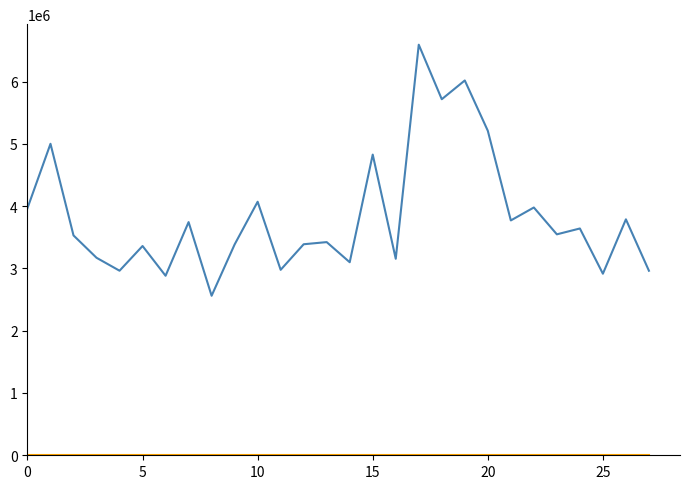

What is the greatest value displayed?

6592400.0